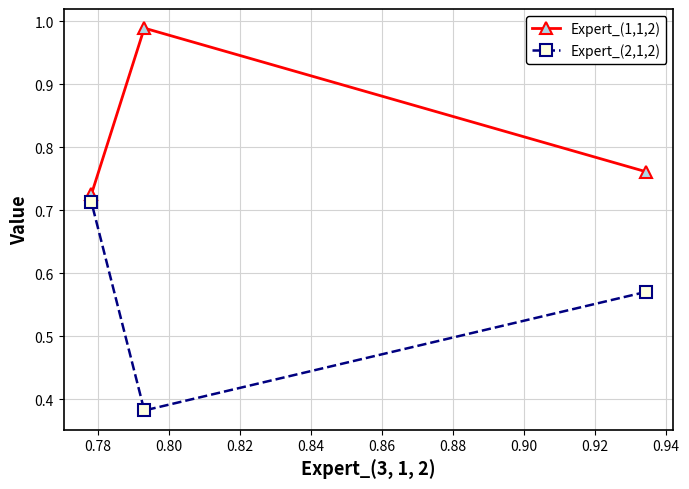

How many Expert_(2,1,2) values are between 0 and 1?

3